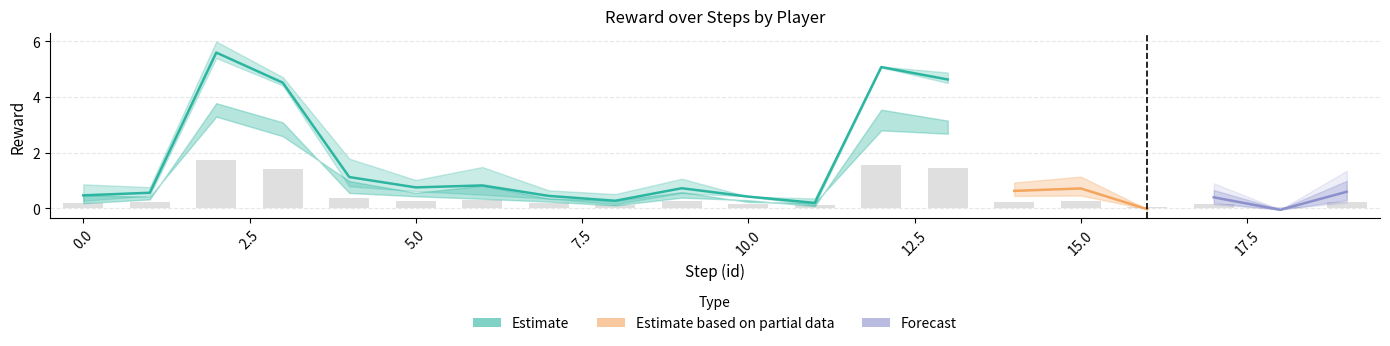

How many groups of bars are there?

20